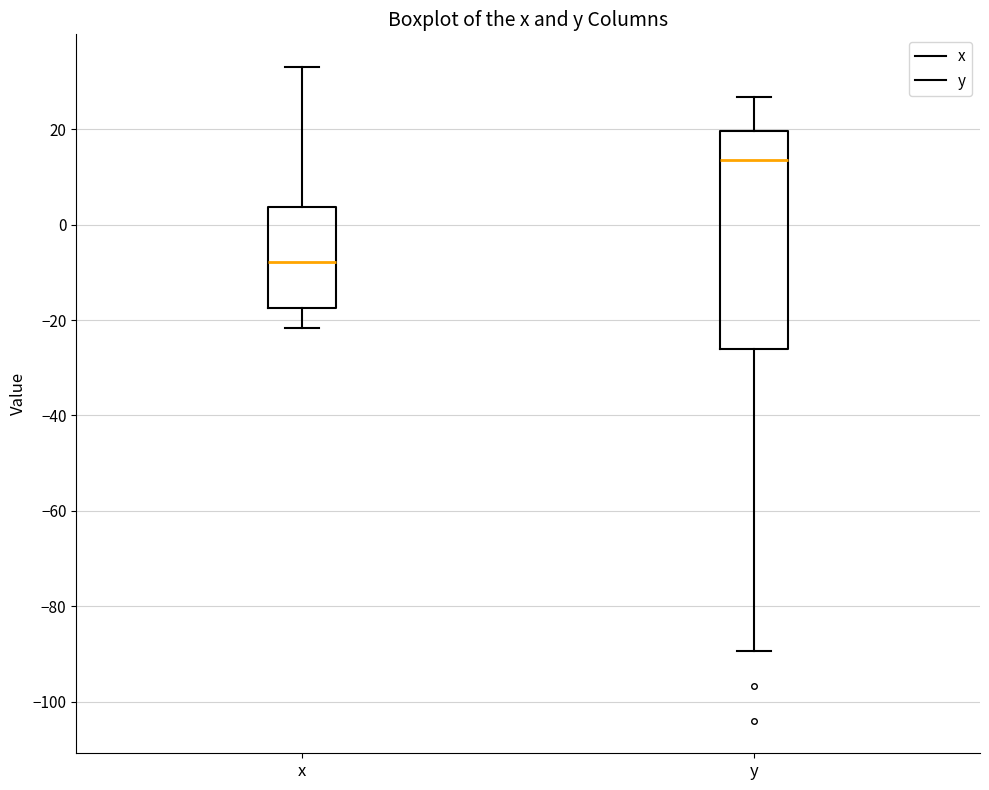

Reading left to right, read every box against the y-axis: the position of its median line, the range the box covers, and the ends of its whiskers. The values are not printed on the chart, so give them approximately, as read against the axis.

x: median -8, box -18 to 4, whiskers -22 to 34
y: median 14, box -26 to 20, whiskers -90 to 26